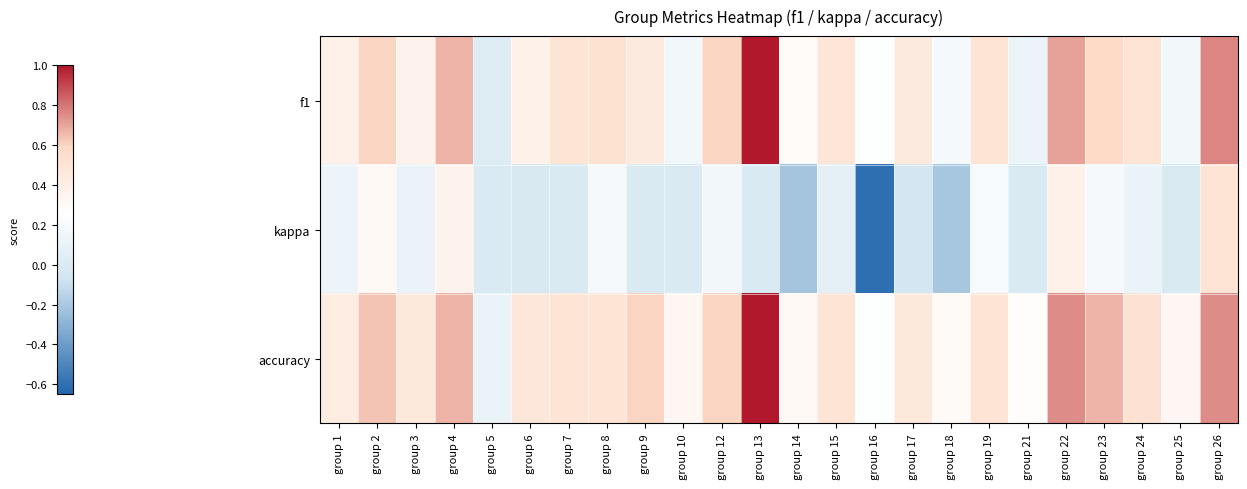

Which series has the largest total across all categories?

accuracy